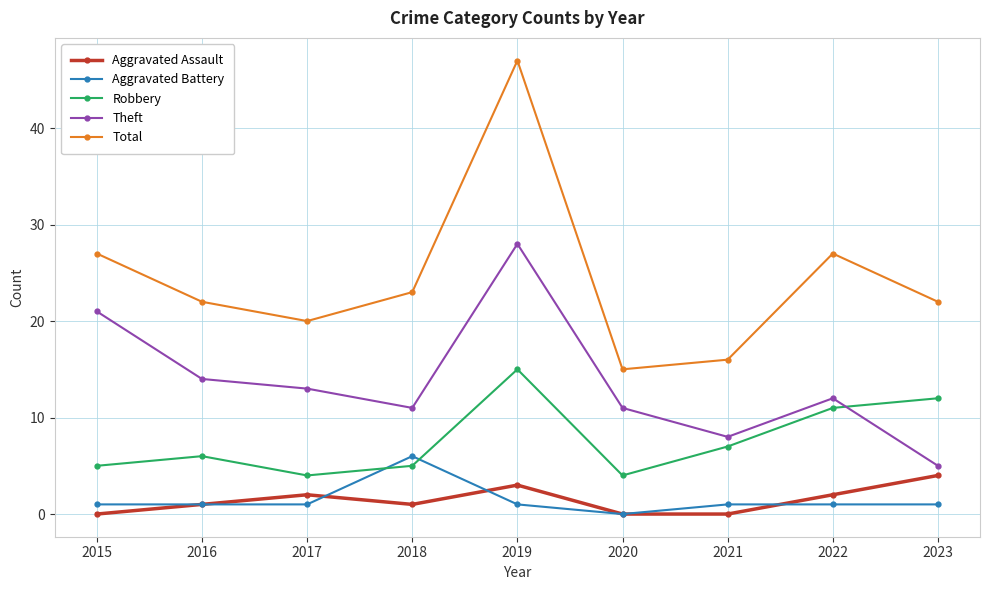

How many values in the Robbery series are below 6?

4